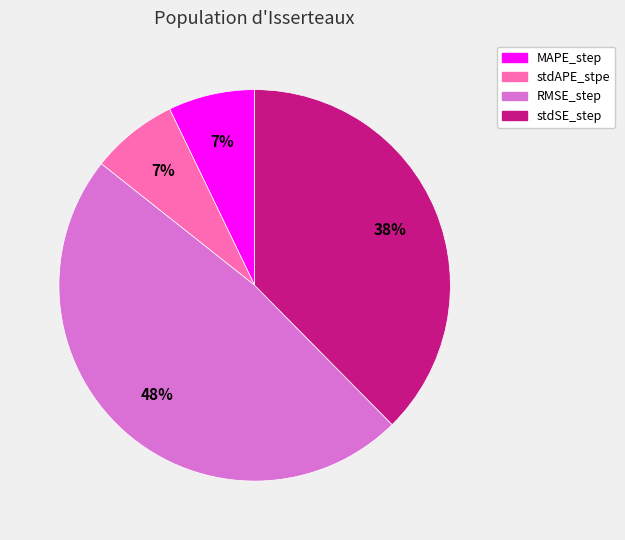

Does RMSE_step account for over 50% of the chart?

No